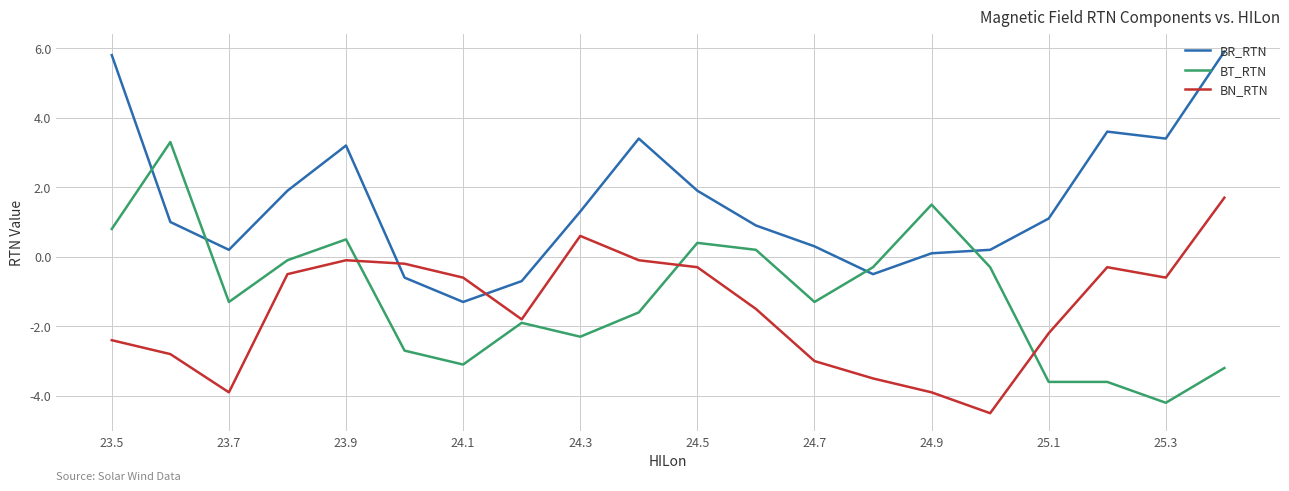

What is the maximum value shown in the chart?

5.9